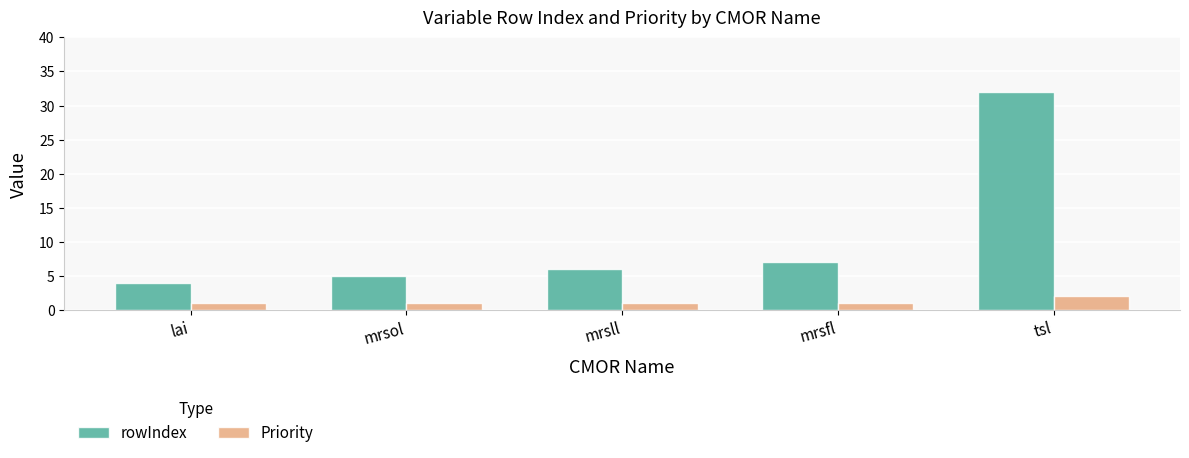

What is the highest value of the Priority series?

2